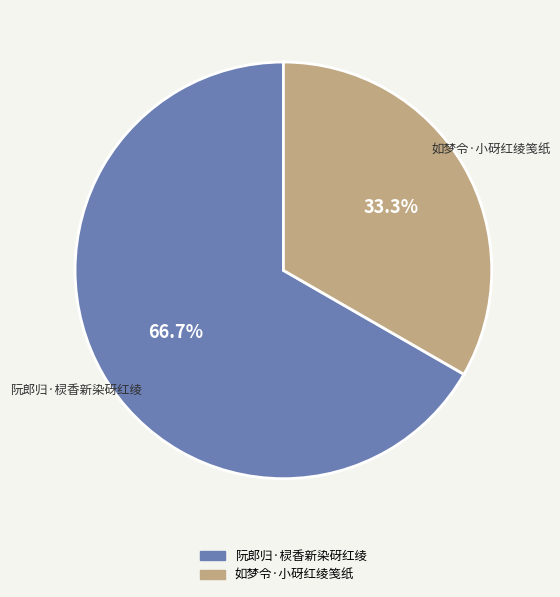

Is it true that 阮郎归·棂香新染砑红绫 is 67% of the pie?

True